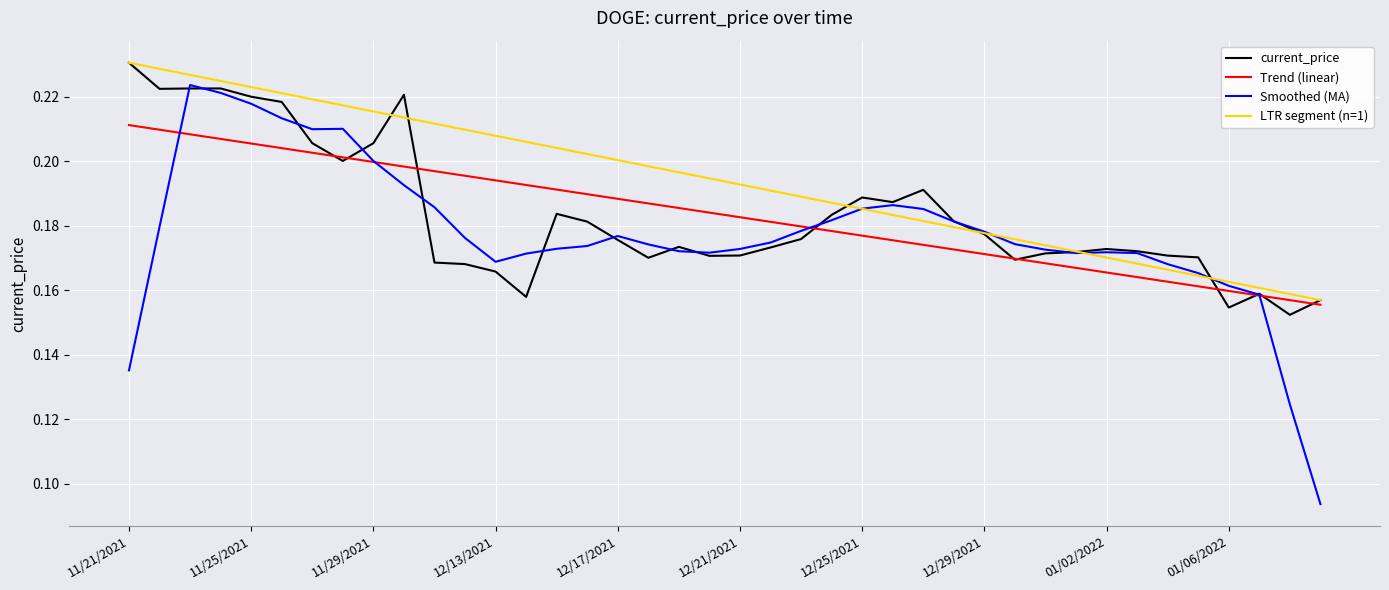

At which label does current_price reach its peak?

11/21/2021